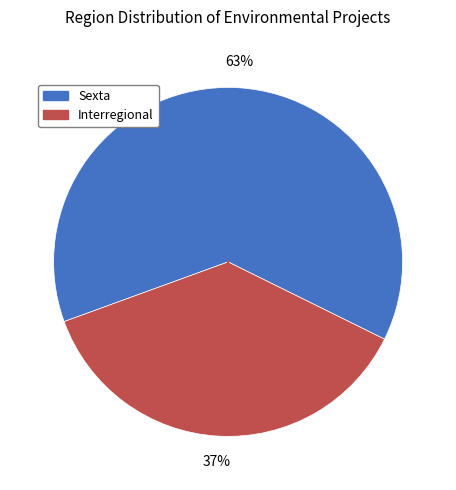

How many slices are in this pie chart?

2